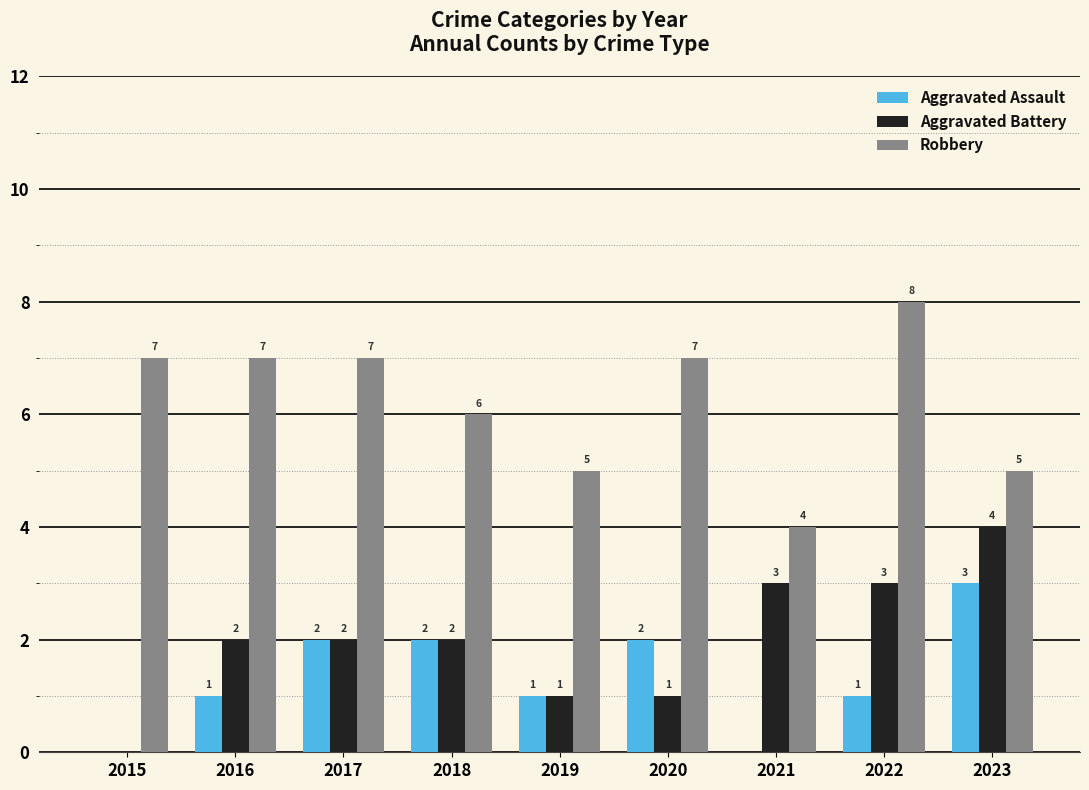

Is the value of Aggravated Battery at 2017 greater than the value of Aggravated Assault at 2022?

Yes